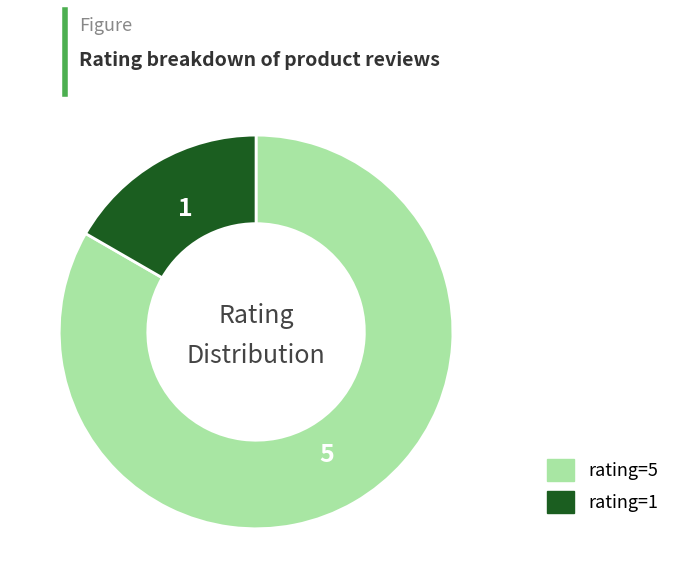

Is the sum of rating=5 and rating=1 greater than half?

Yes